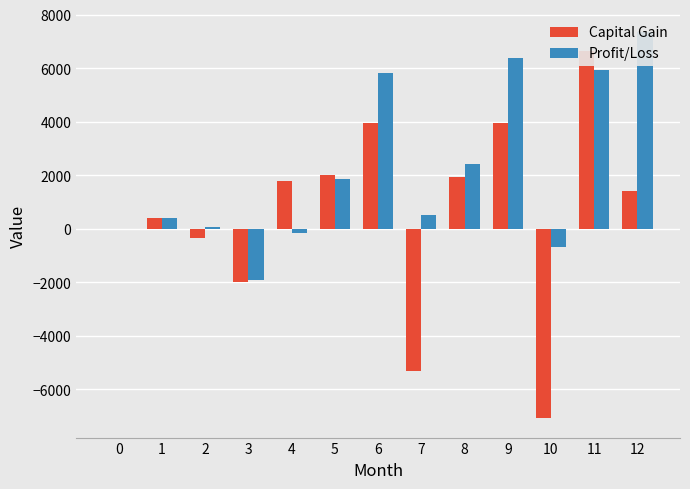

The Capital Gain series shows 5373.1 at 6. True or false?

False